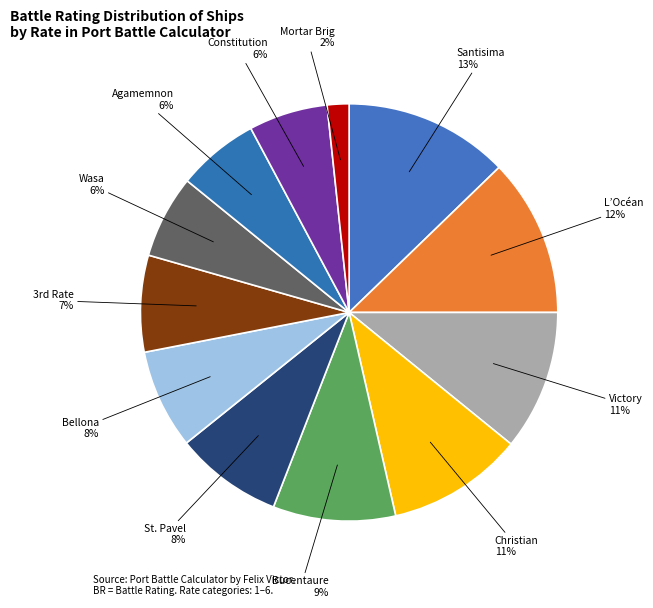

To the nearest percent, what portion does Wasa represent?

6%